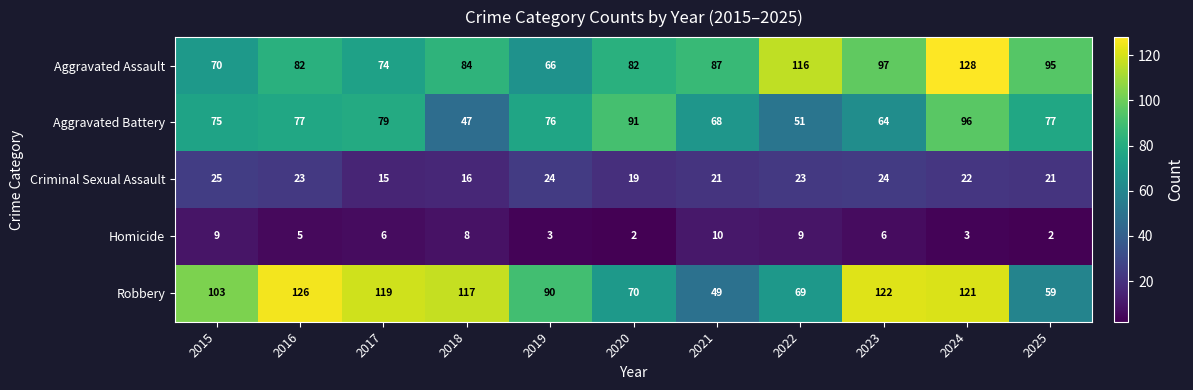

Read the Aggravated Assault value at 2022.

116